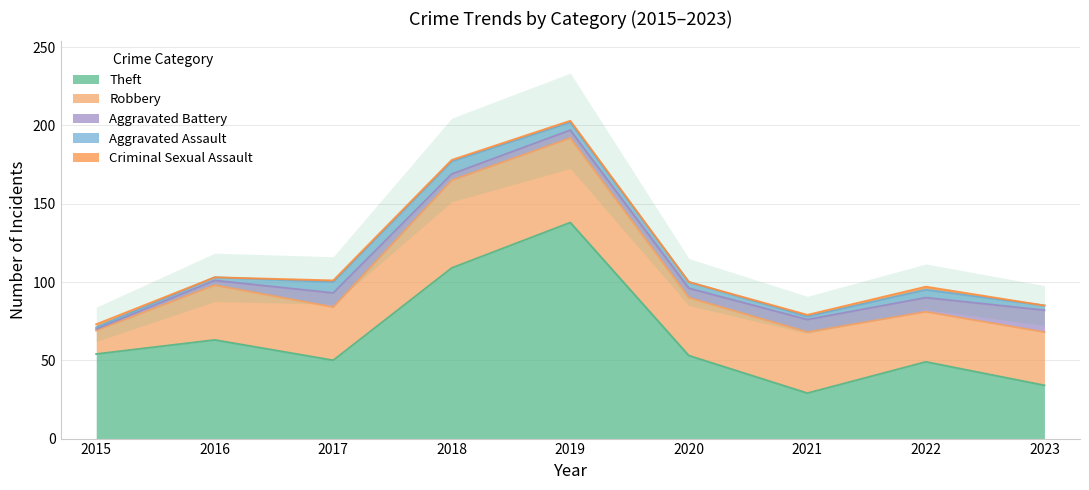

Which category has the lowest value across all series?

2016